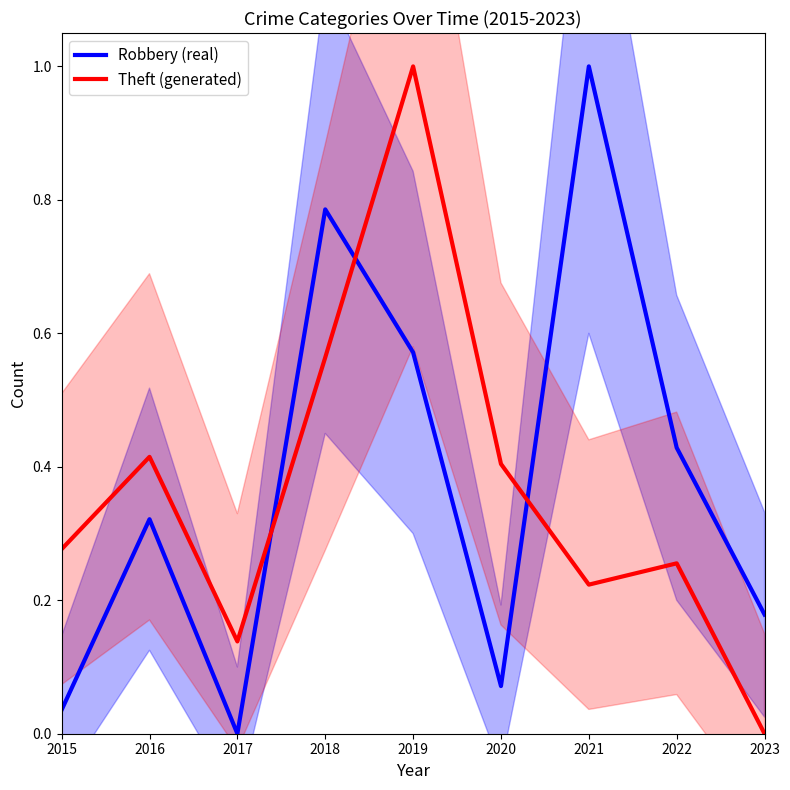

True or false: Robbery (real) has a value of 1.0 at 2021.

True